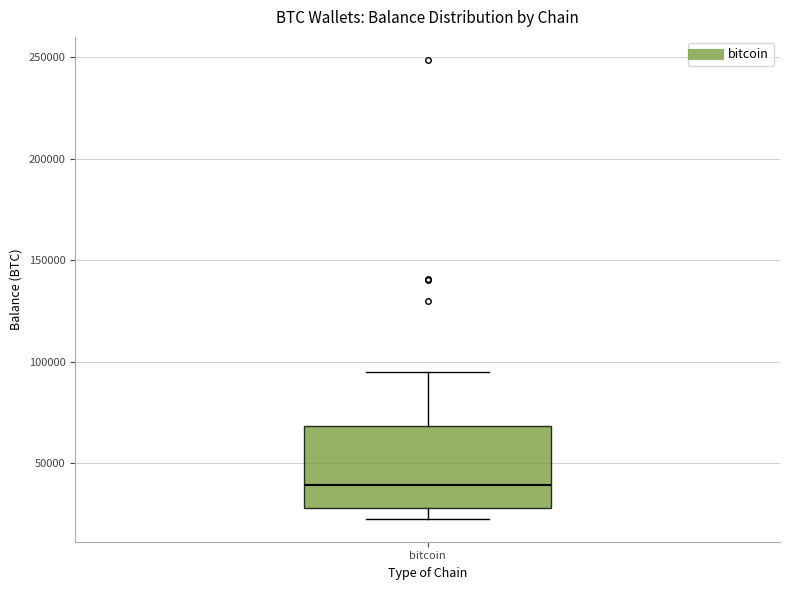

Transcribe this box plot: give where the median line is, the range the box spans, and where the two whiskers end, as read against the y-axis. The values are not printed on the chart, so give them approximately, as read against the axis.

median 40000, box 30000 to 70000, whiskers 25000 to 95000